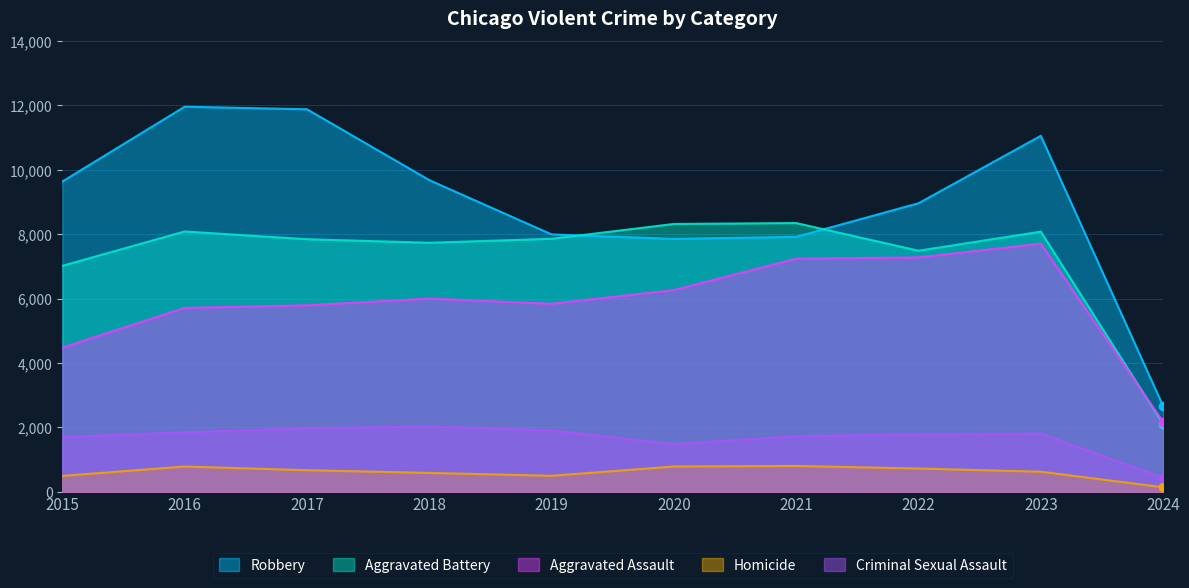

Reading right to left, transcribe all the data shown in this chart.

Robbery: 2662	11057	8962	7919	7855	7995	9681	11880	11960	9638
Aggravated Battery: 2104	8080	7488	8347	8319	7858	7735	7845	8086	7019
Aggravated Assault: 2173	7707	7280	7242	6264	5841	6001	5793	5712	4480
Homicide: 143	625	724	804	787	499	588	672	786	496
Criminal Sexual Assault: 438	1807	1785	1725	1482	1907	2029	1970	1848	1697